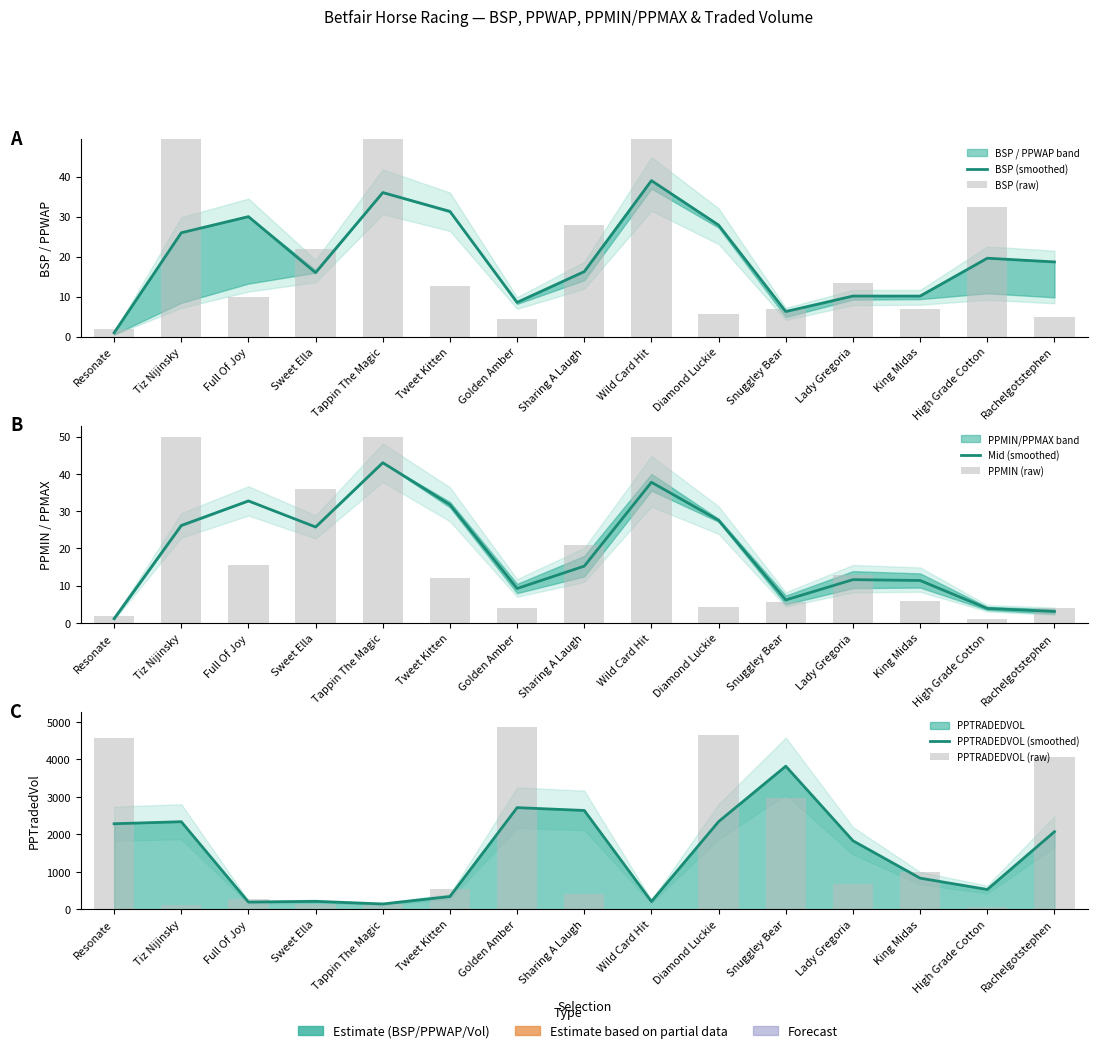

What is the minimum value for PPMIN (raw)?

1.0